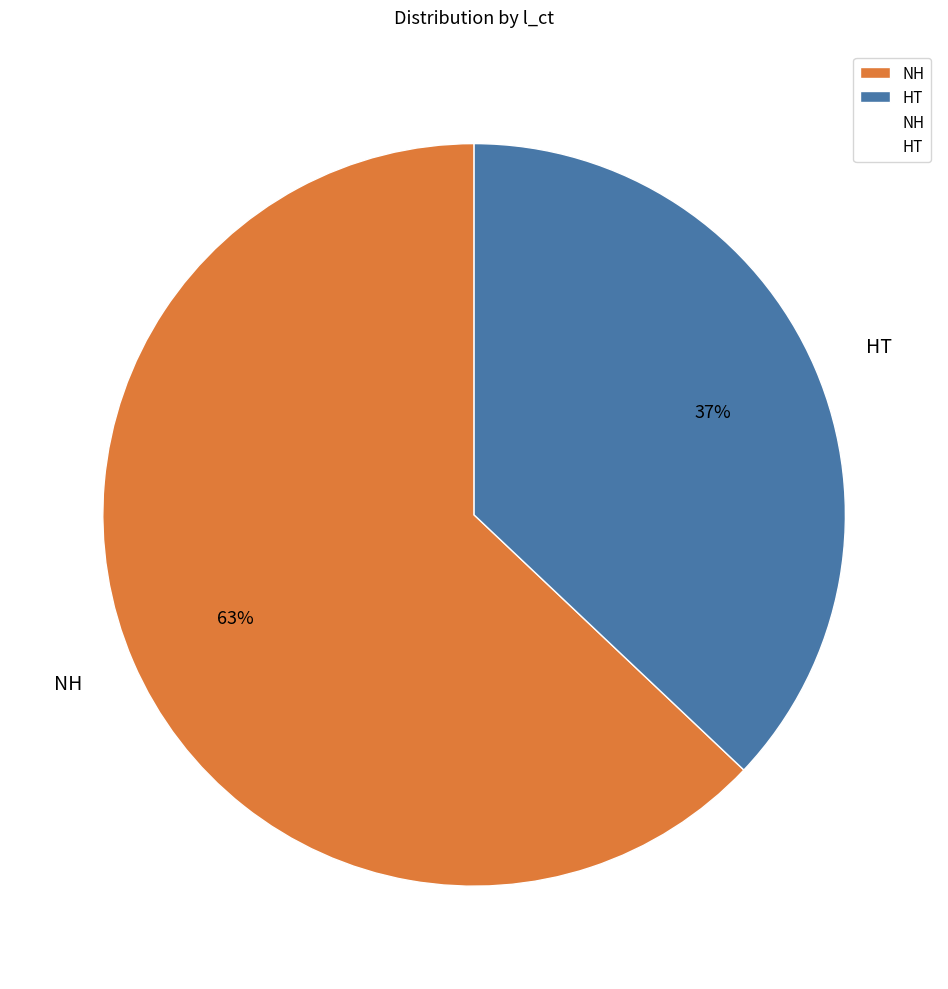

To the nearest percent, what is the difference between the largest and smallest slice percentages?

26%